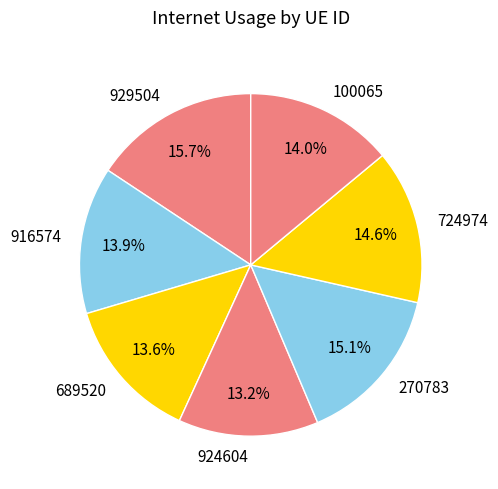

Count the number of slices in the pie.

7